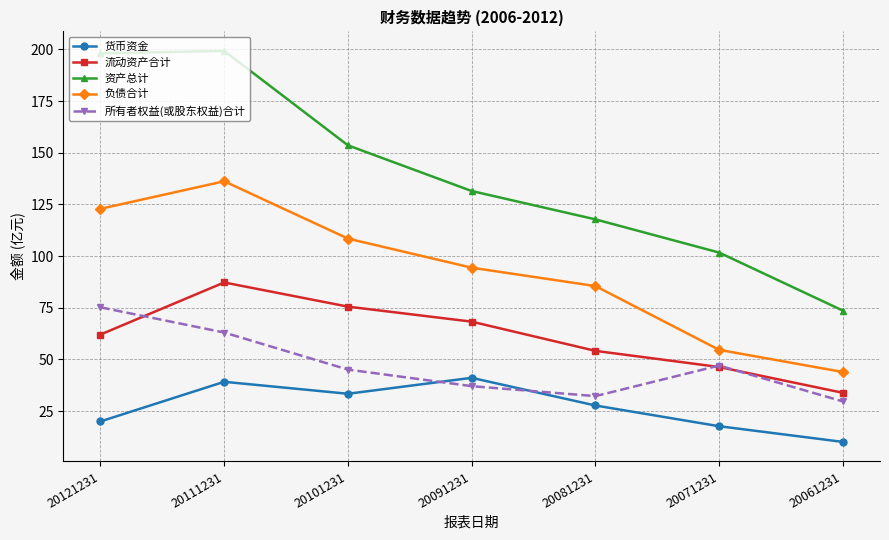

What is the sum of the 负债合计 values at 20061231 and 20101231?

152.4